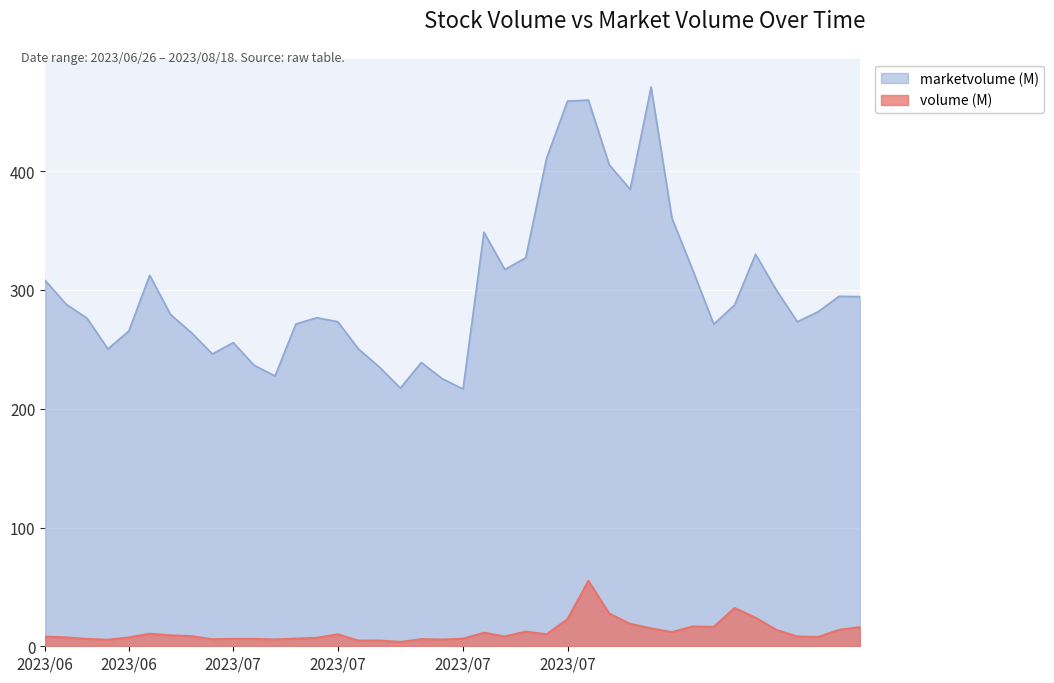

How many values in the volume series are below 8?

17